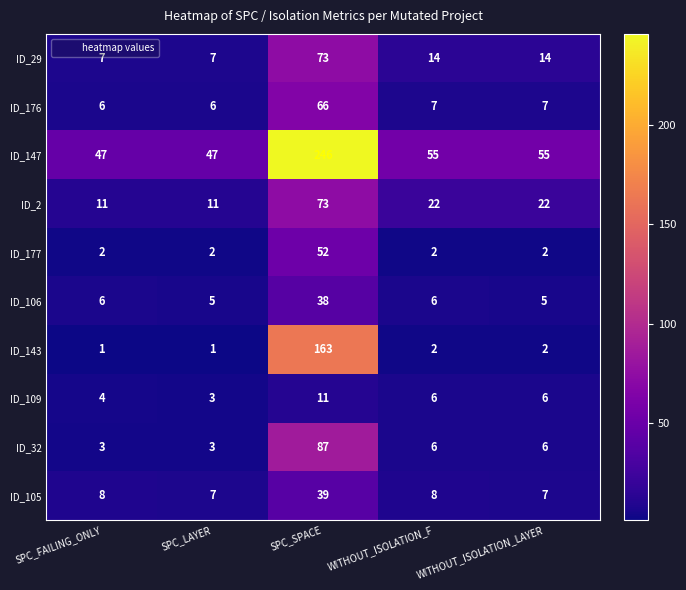

Is it true that ID_147 equals 47 at SPC_LAYER?

True